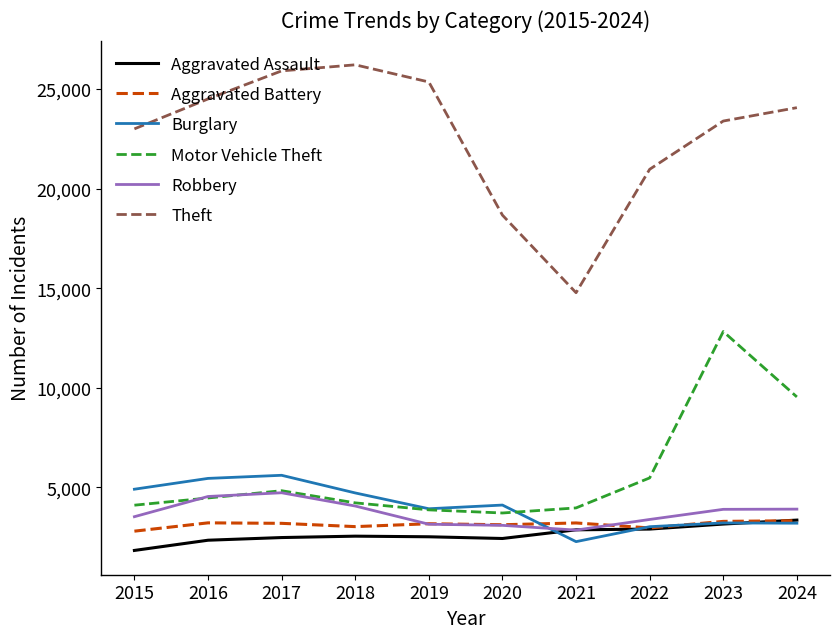

The value of Theft at 2018 is 26220. True or false?

True